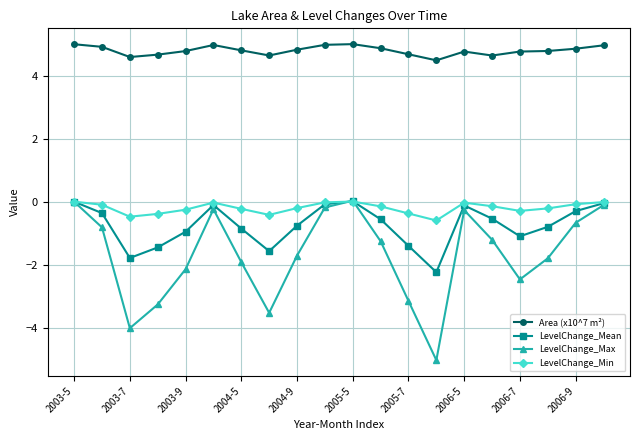

Which series has the largest total across all categories?

Area (x10^7 m²)